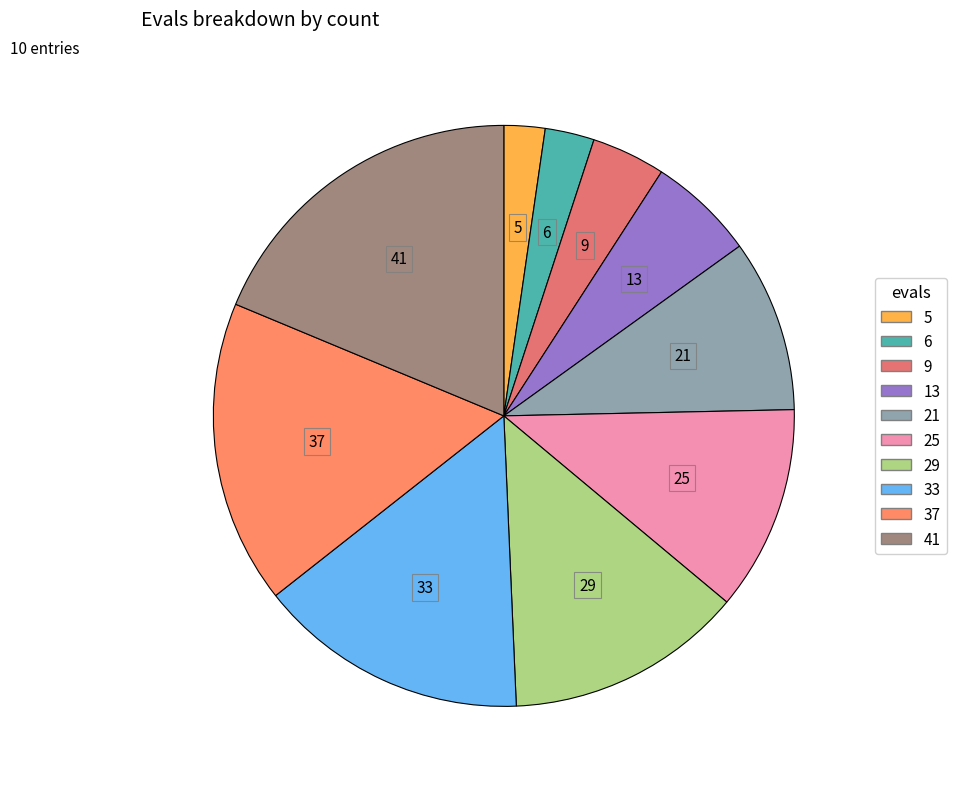

Does 41 account for over 50% of the chart?

No